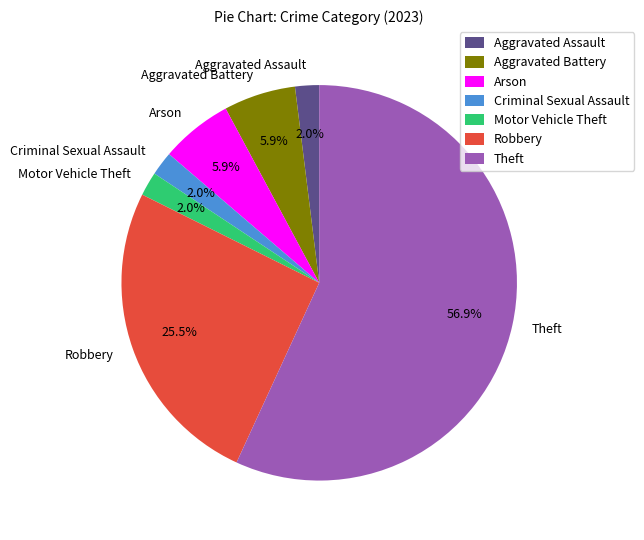

Does Theft represent more than half of the total?

Yes